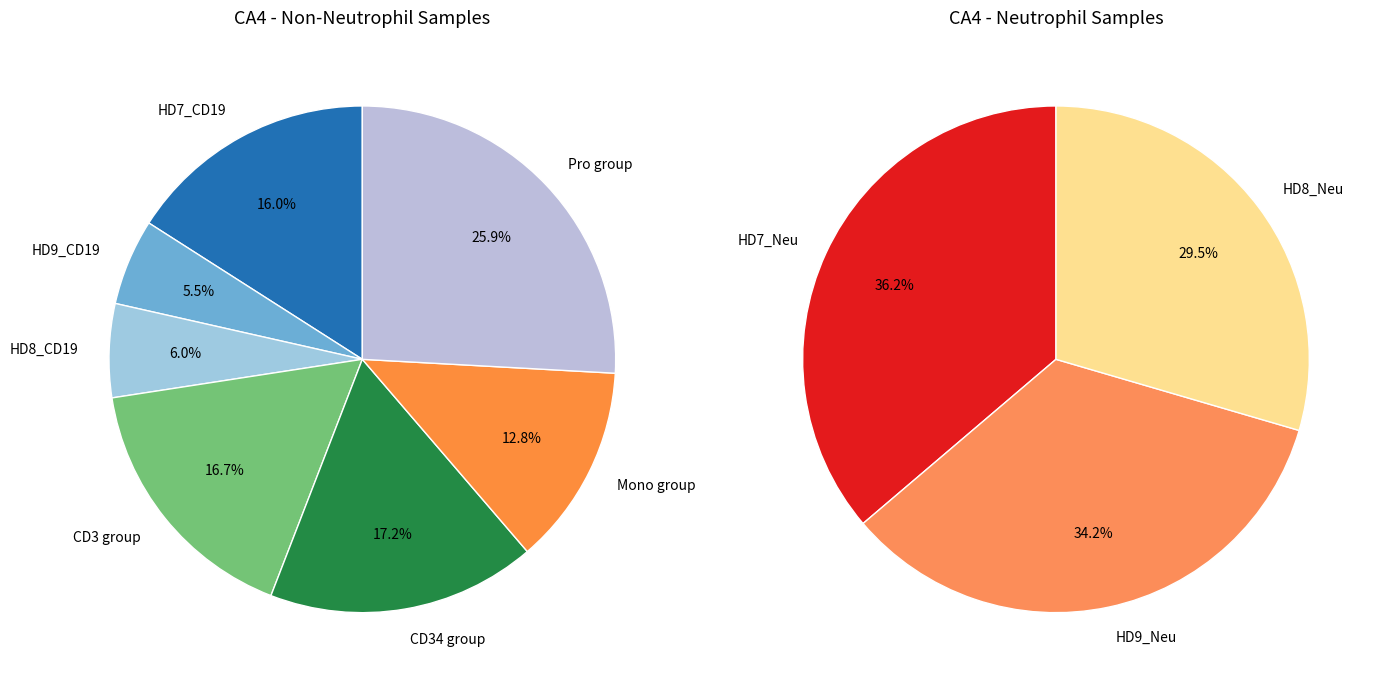

Combined, do HD9_CD3 and HD9_CD19 account for over 50%?

No